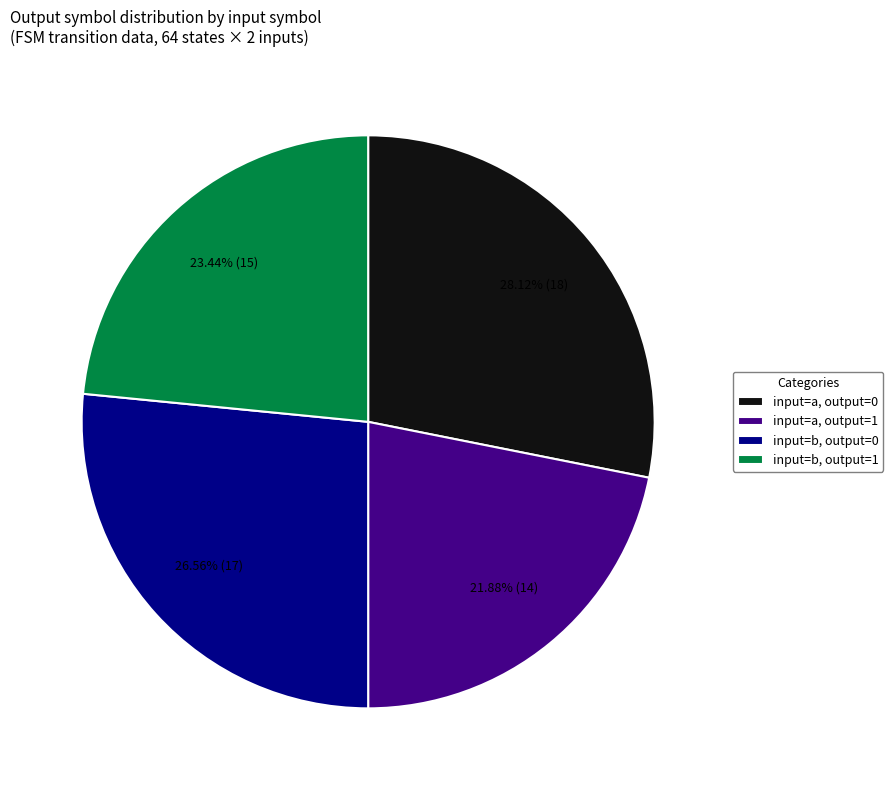

How many slices are in this pie chart?

4